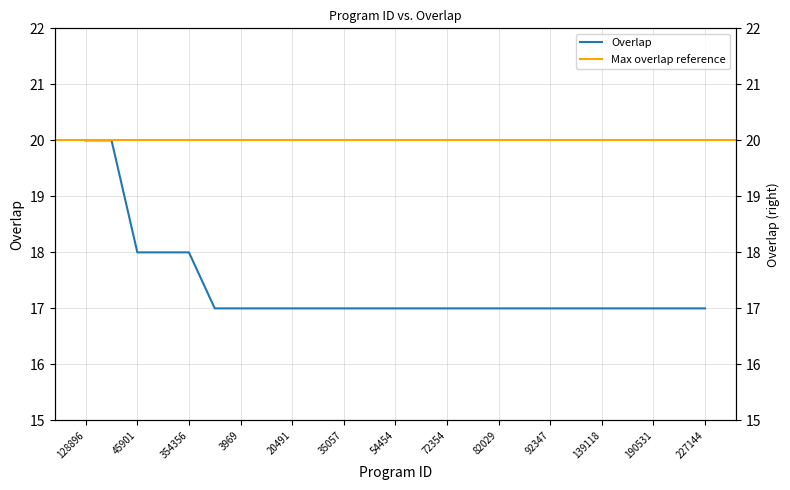

Reading right to left, what are all the values shown in this chart?

17	17	17	17	17	17	17	17	17	17	17	17	17	17	17	17	17	17	17	17	18	18	18	20	20